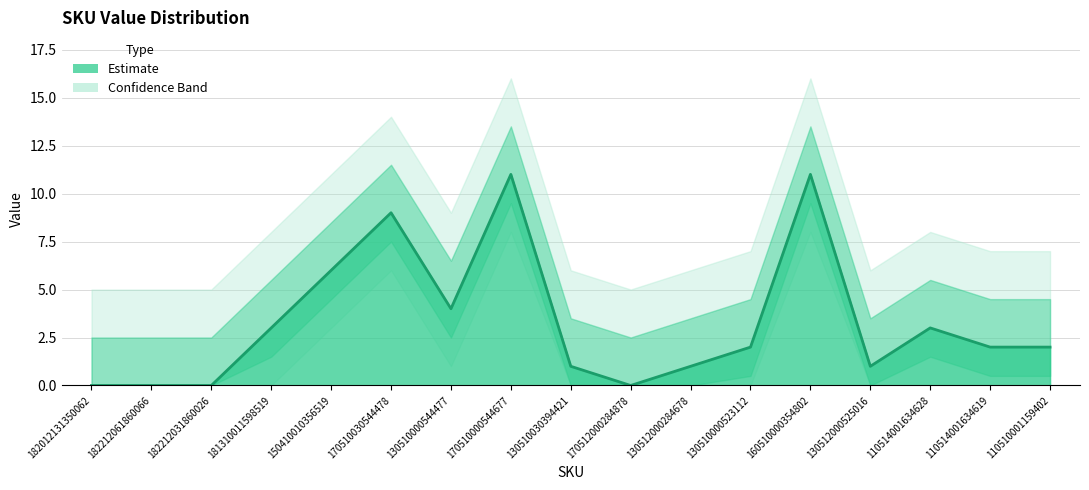

How many positive values are there?

13